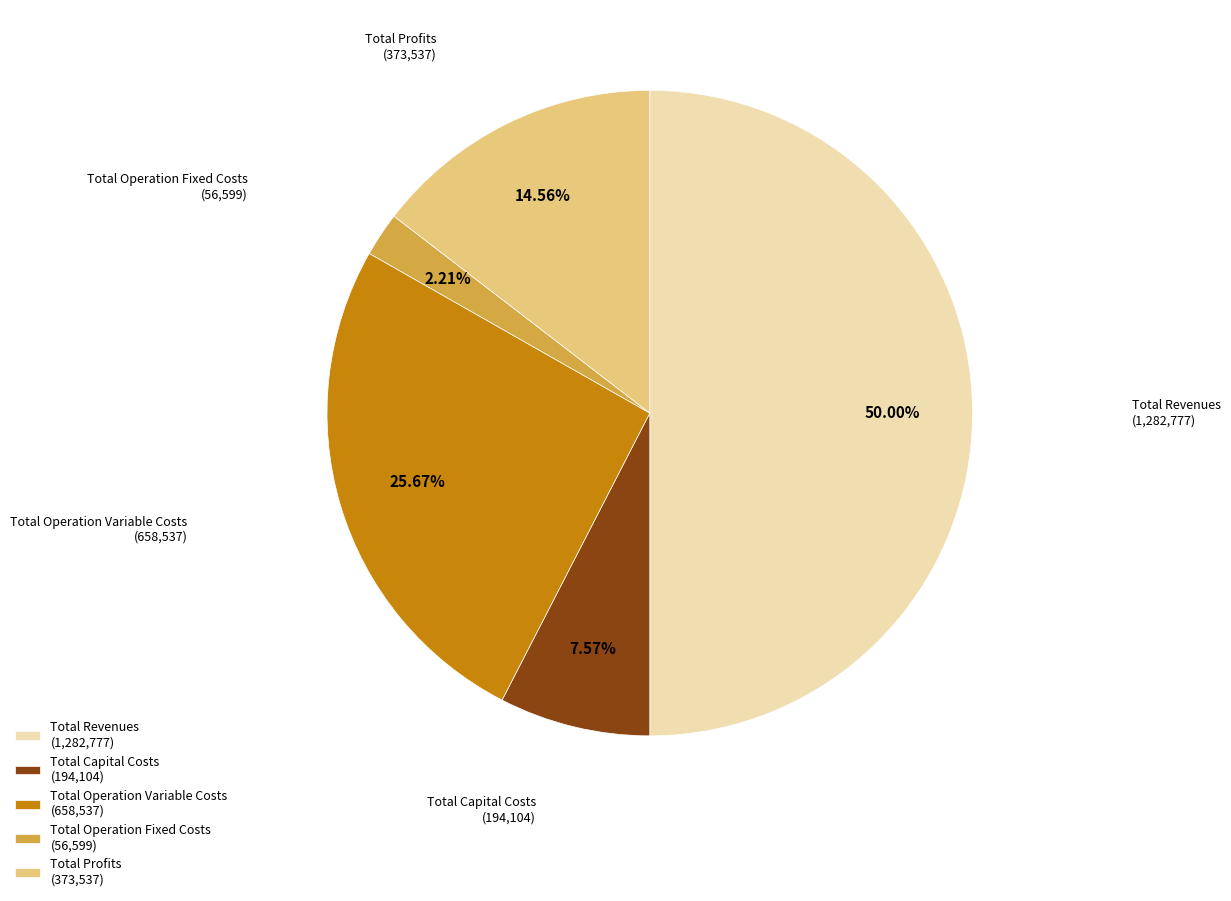

To the nearest percent, what is the combined percentage of Total Operation Variable Costs and Total Profits?

40%